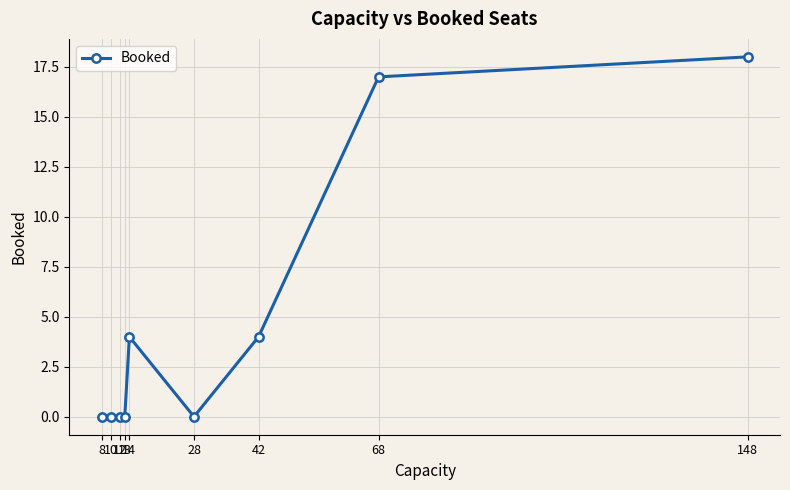

Is this an area chart (filled region under the line)?

No